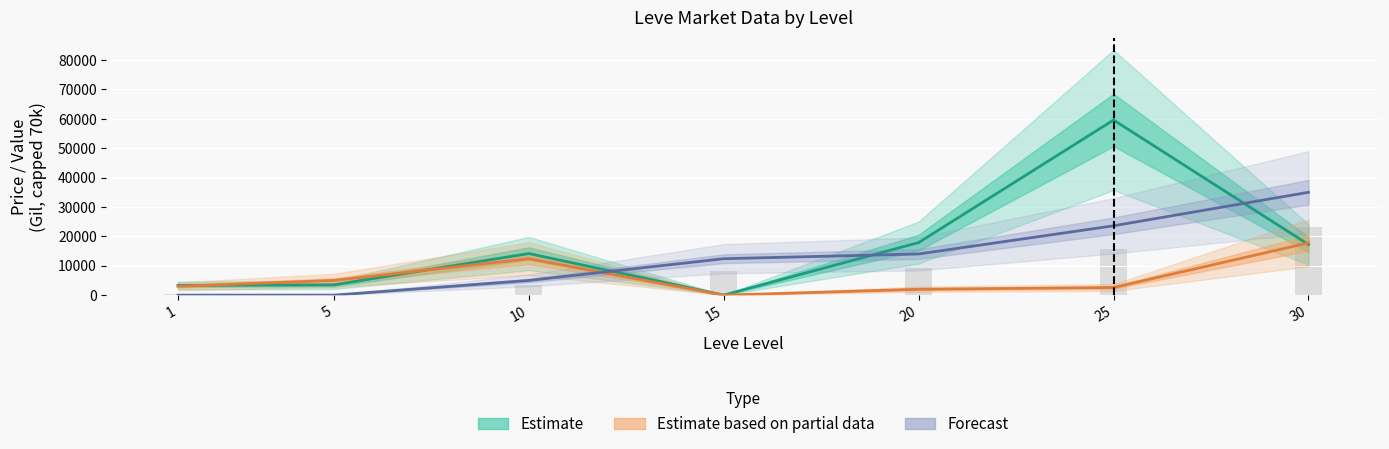

Which has a higher value, 5 or 20?

20